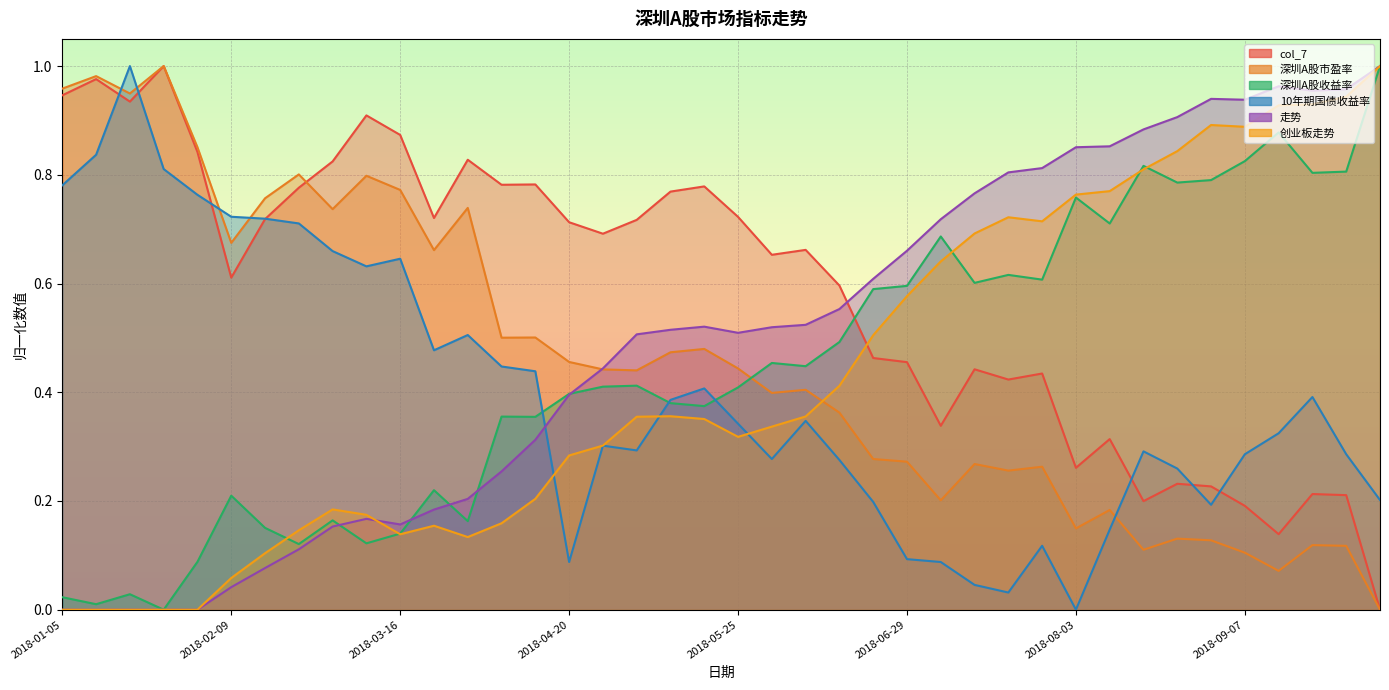

Reading right to left, transcribe all the data shown in this chart.

col_7: 0.0	0.2	0.2	0.1	0.2	0.2	0.2	0.2	0.3	0.3	0.4	0.4	0.4	0.3	0.5	0.5	0.6	0.7	0.7	0.7	0.8	0.8	0.7	0.7	0.7	0.8	0.8	0.8	0.7	0.9	0.9	0.8	0.8	0.7	0.6	0.8	1.0	0.9	1.0	0.9
深圳A股市盈率: 0.0	0.1	0.1	0.1	0.1	0.1	0.1	0.1	0.2	0.1	0.3	0.3	0.3	0.2	0.3	0.3	0.4	0.4	0.4	0.4	0.5	0.5	0.4	0.4	0.5	0.5	0.5	0.7	0.7	0.8	0.8	0.7	0.8	0.8	0.7	0.9	1.0	0.9	1.0	1.0
深圳A股收益率: 1.0	0.8	0.8	0.9	0.8	0.8	0.8	0.8	0.7	0.8	0.6	0.6	0.6	0.7	0.6	0.6	0.5	0.4	0.5	0.4	0.4	0.4	0.4	0.4	0.4	0.4	0.4	0.2	0.2	0.1	0.1	0.2	0.1	0.2	0.2	0.1	0.0	0.0	0.0	0.0
10年期国债收益率: 0.2	0.3	0.4	0.3	0.3	0.2	0.3	0.3	0.1	0.0	0.1	0.0	0.0	0.1	0.1	0.2	0.3	0.3	0.3	0.3	0.4	0.4	0.3	0.3	0.1	0.4	0.4	0.5	0.5	0.6	0.6	0.7	0.7	0.7	0.7	0.8	0.8	1.0	0.8	0.8
走势: 1.0	1.0	1.0	1.0	0.9	0.9	0.9	0.9	0.9	0.9	0.8	0.8	0.8	0.7	0.7	0.6	0.6	0.5	0.5	0.5	0.5	0.5	0.5	0.4	0.4	0.3	0.3	0.2	0.2	0.2	0.2	0.2	0.1	0.1	0.0	0.0	0.0	0.0	0.0	0.0
创业板走势: 1.0	0.9	0.9	0.9	0.9	0.9	0.8	0.8	0.8	0.8	0.7	0.7	0.7	0.6	0.6	0.5	0.4	0.4	0.3	0.3	0.4	0.4	0.4	0.3	0.3	0.2	0.2	0.1	0.2	0.1	0.2	0.2	0.1	0.1	0.1	0.0	0.0	0.0	0.0	0.0